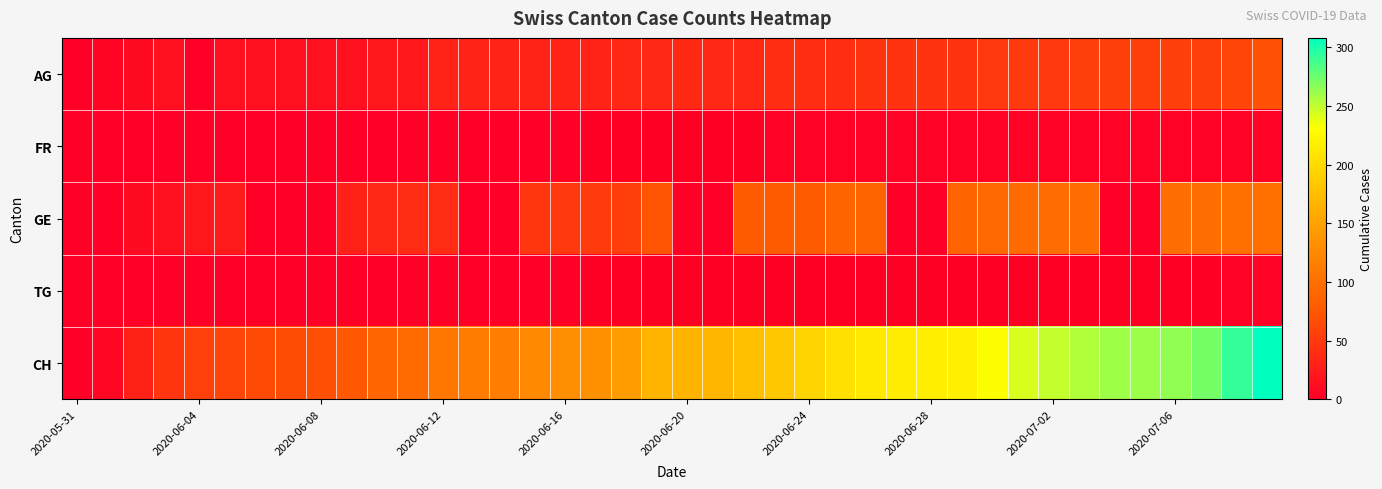

Count the number of categories in the chart.

40